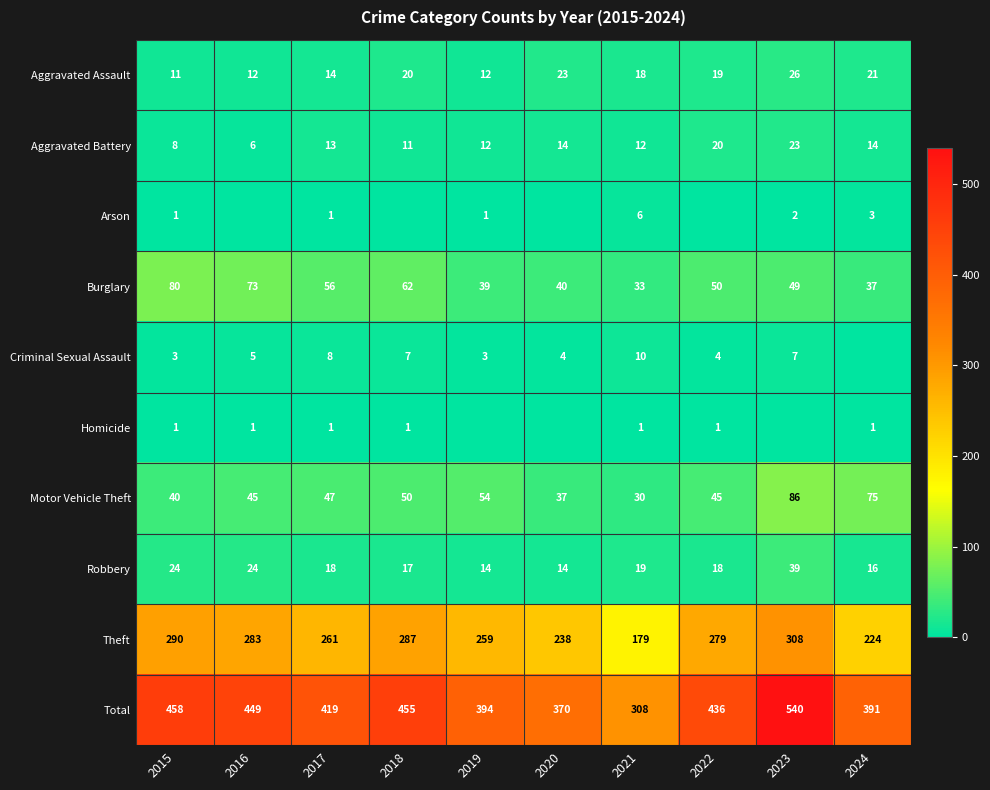

Between 2021 and 2022, which is larger?

2022